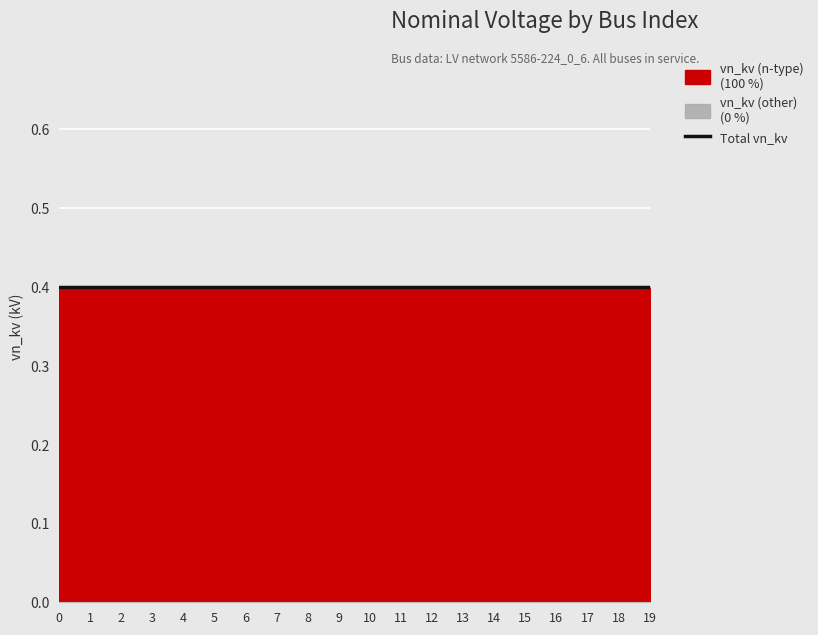

True or false: total and vn_kv (n-type) intersect in this chart.

False